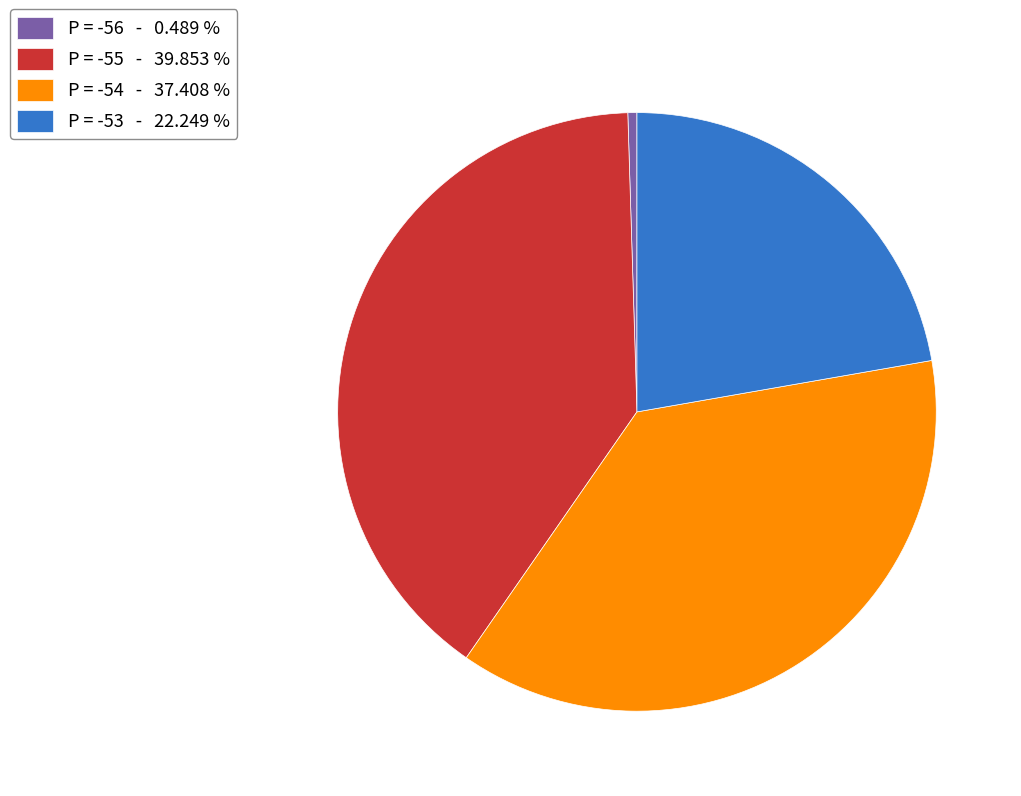

Is the sum of P = -55 and P = -53 greater than half?

Yes